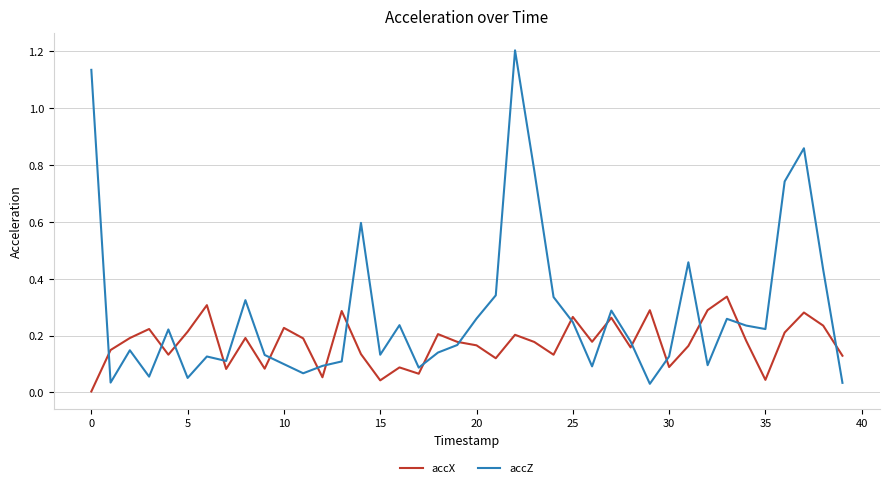

Rank the series by their maximum value, from highest to lowest.

accZ, accX